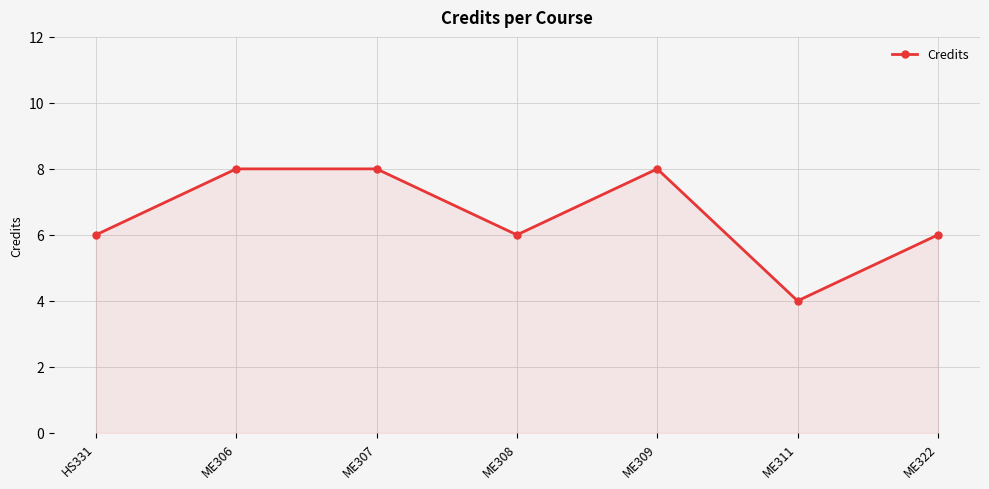

What is the difference between the maximum and minimum values?

4